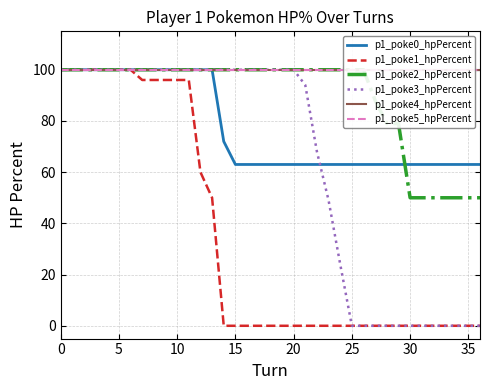

True or false: p1_poke1_hpPercent has more than 0 points higher than both neighbors.

False